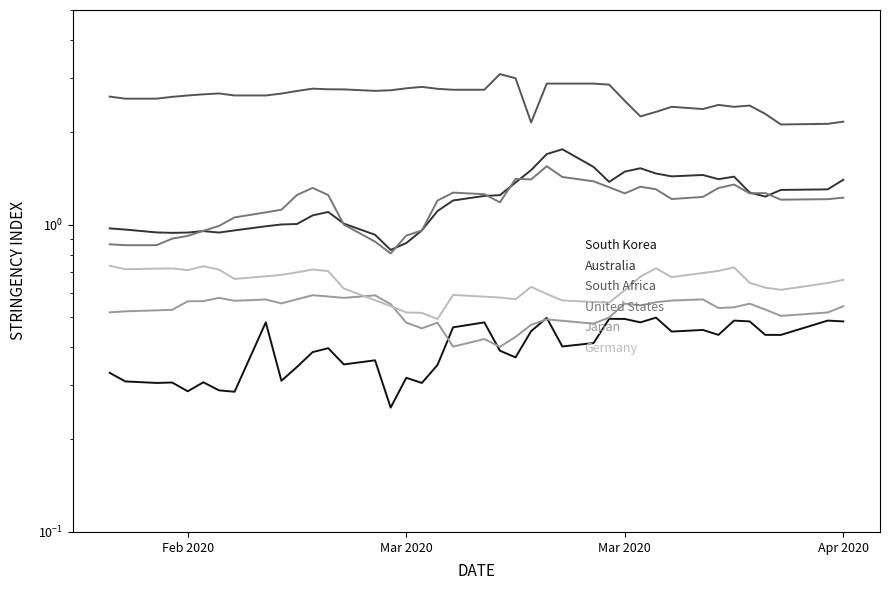

What is the sum of the Australia values at 30 and 21?

2.7